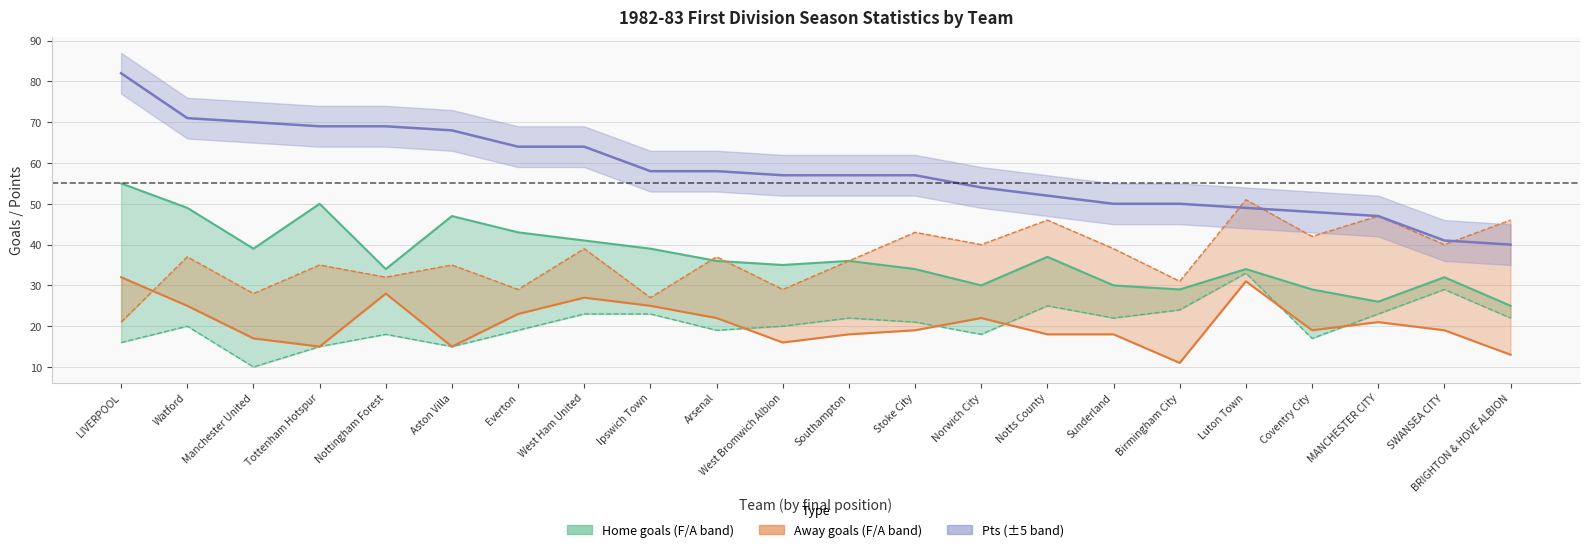

List the series in order of their overall mean, highest first.

Pts, home_f, away_f